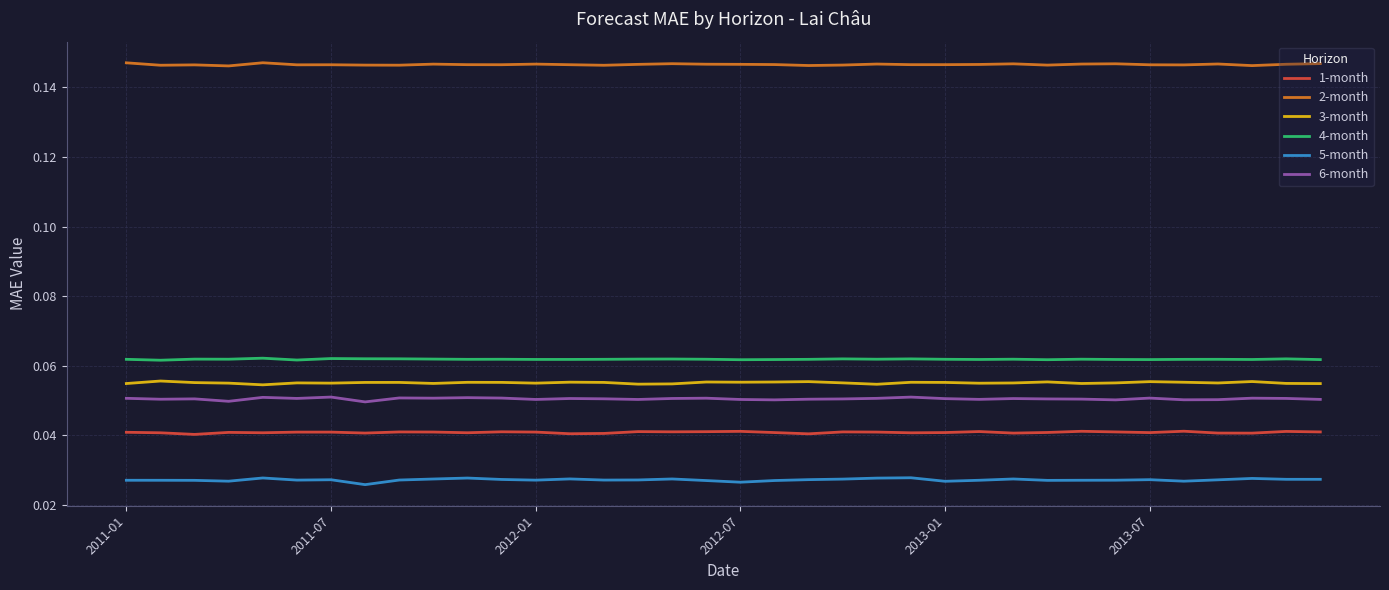

True or false: 2-month and 3-month cross at least once.

False